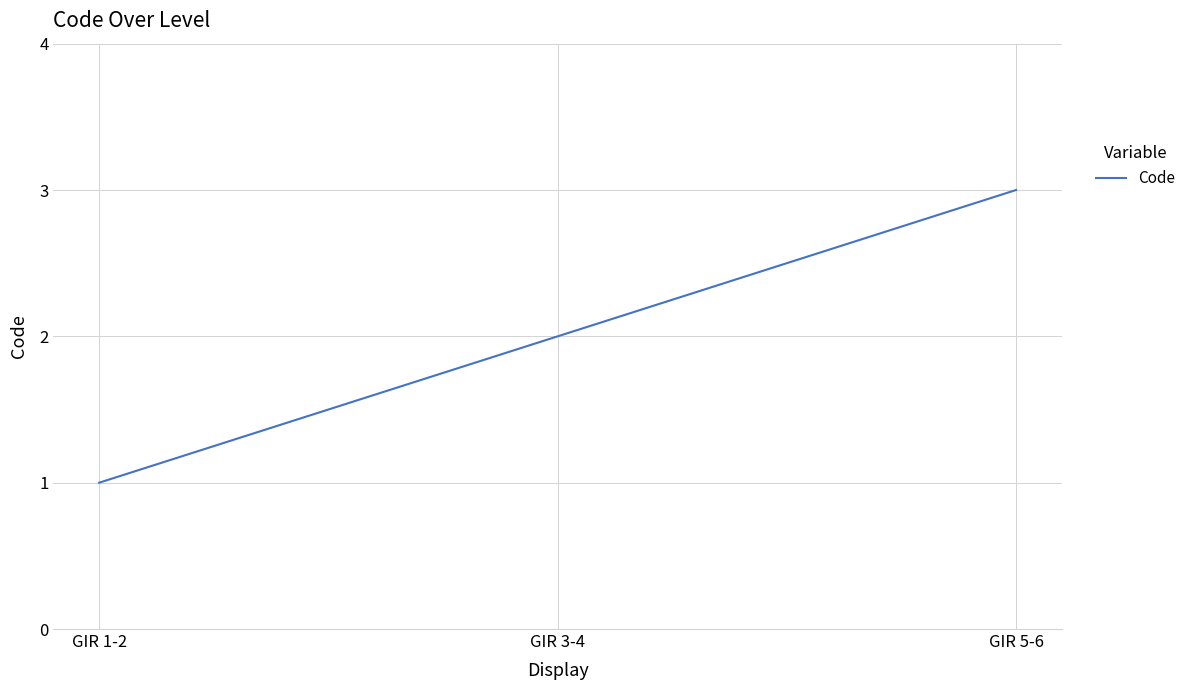

What is the average value?

2